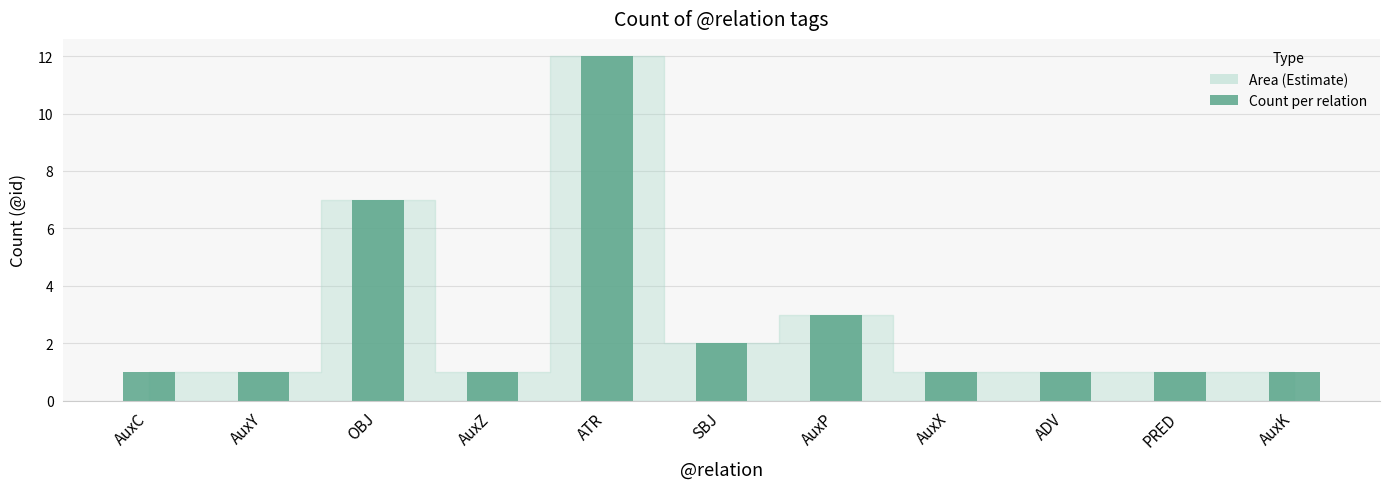

What is the greatest value displayed?

12